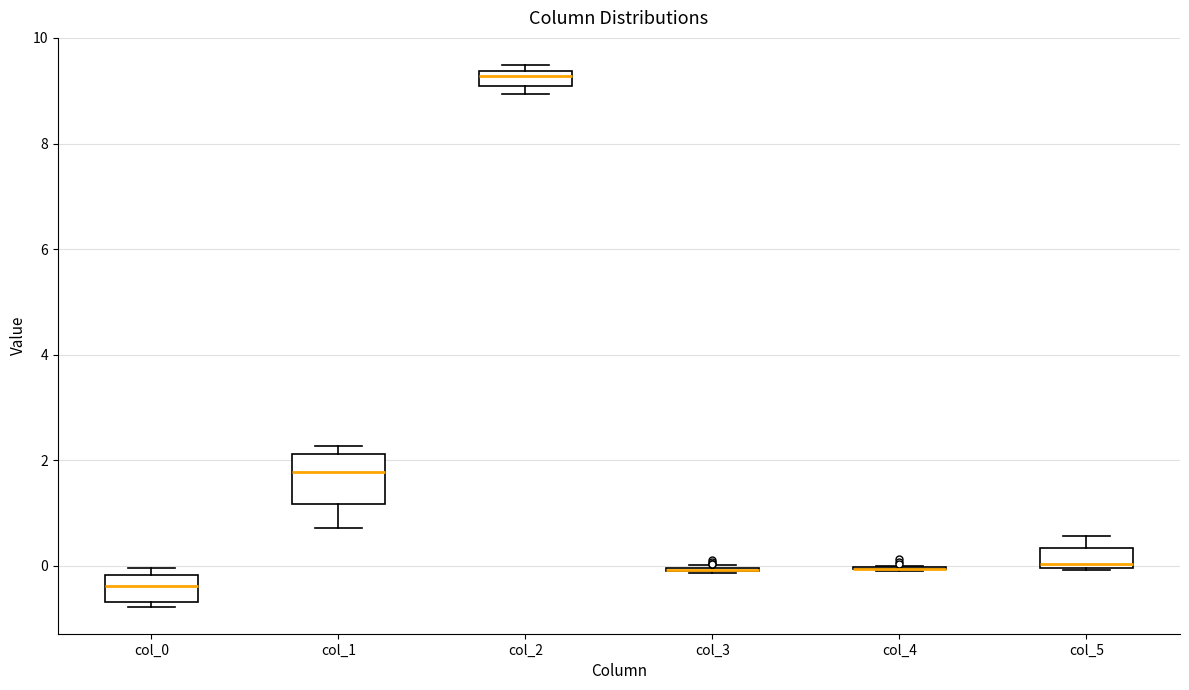

Where does the median line of the box for col_0 sit on the y-axis? The values are not printed on the chart, so give them approximately, as read against the axis.

-0.4